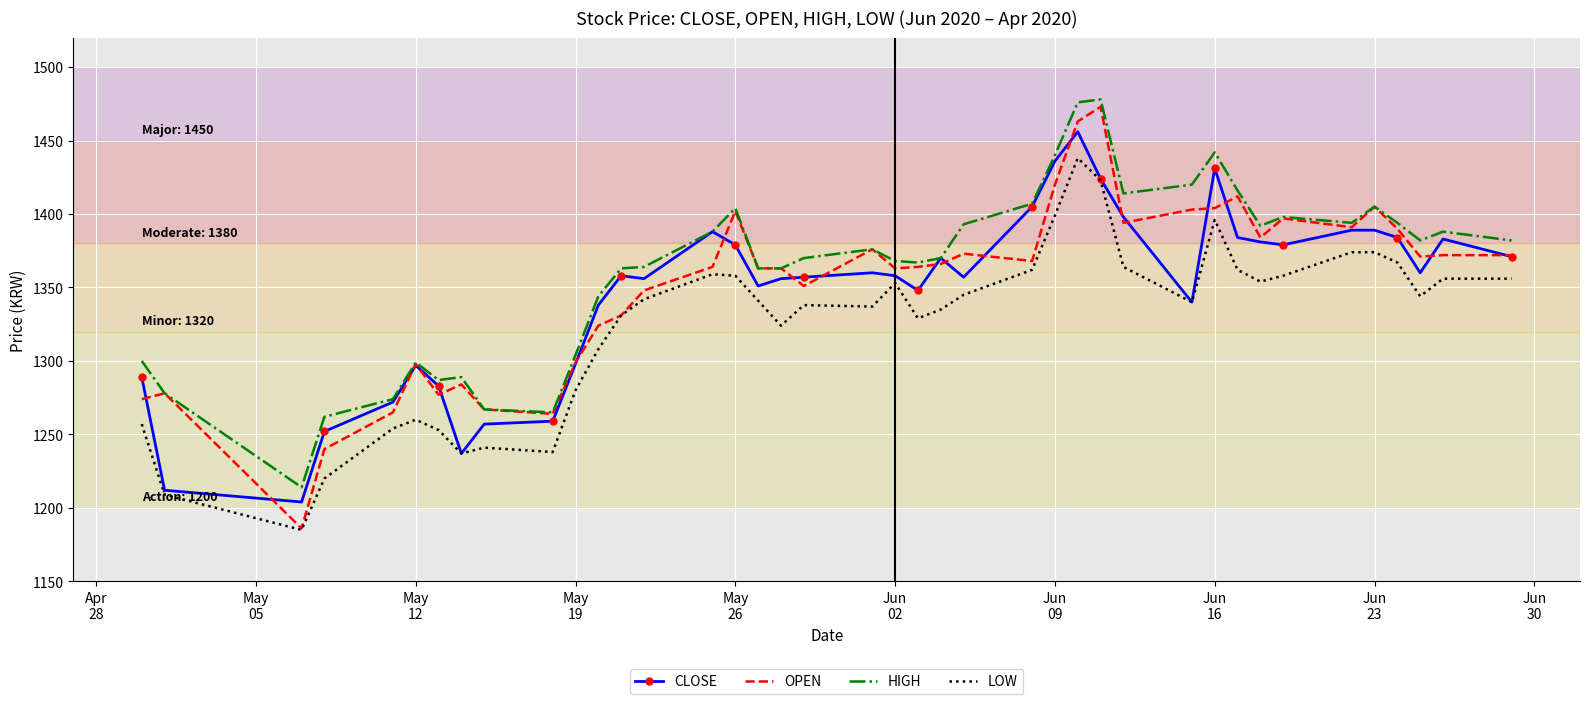

What is the minimum value shown in the chart?

1185